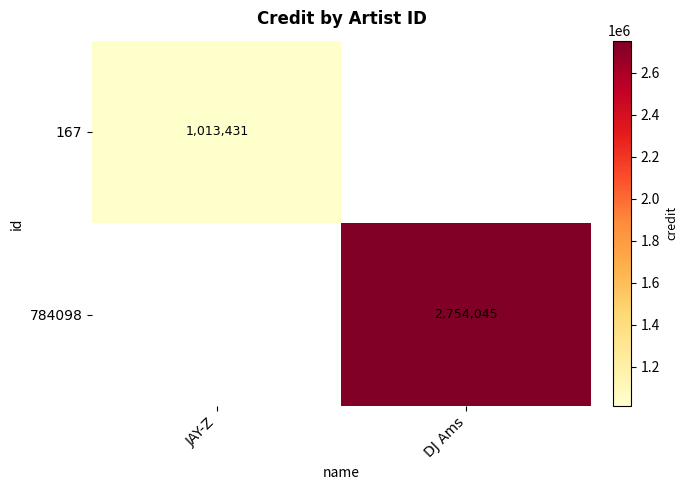

Is it true that 784098 equals 2754045 at DJ Ams?

True